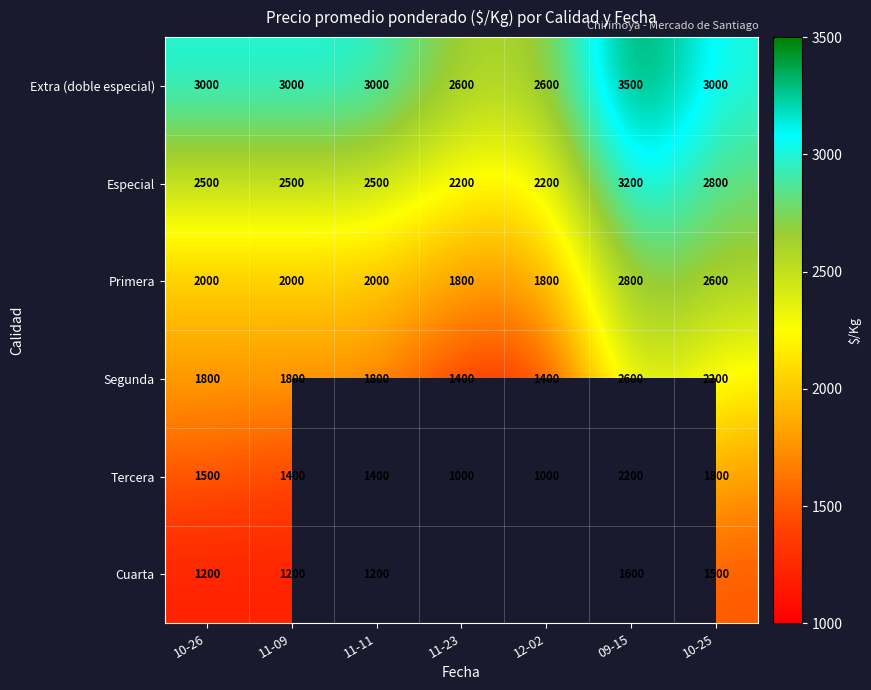

The Segunda series shows 1800 at 11-11. True or false?

True